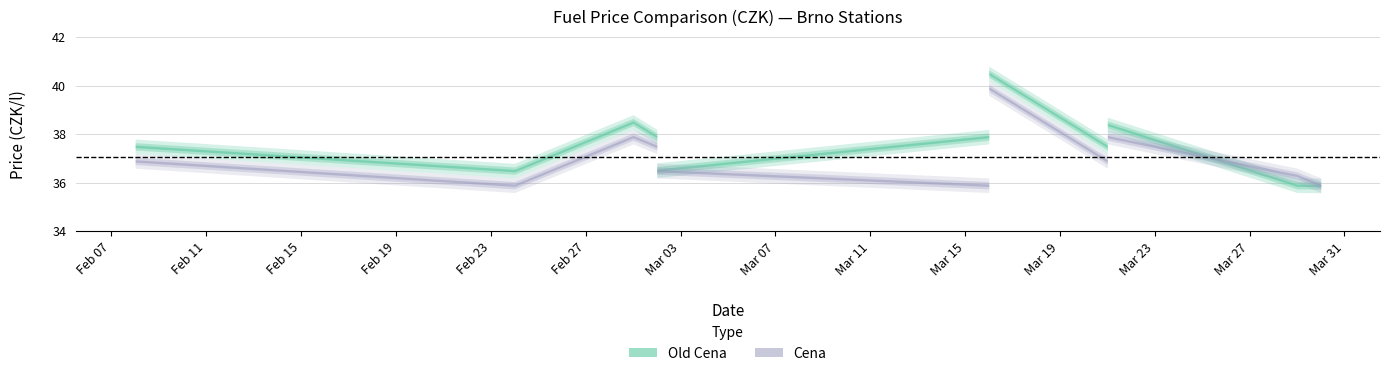

How many values in the Old Cena series exceed 37?

7